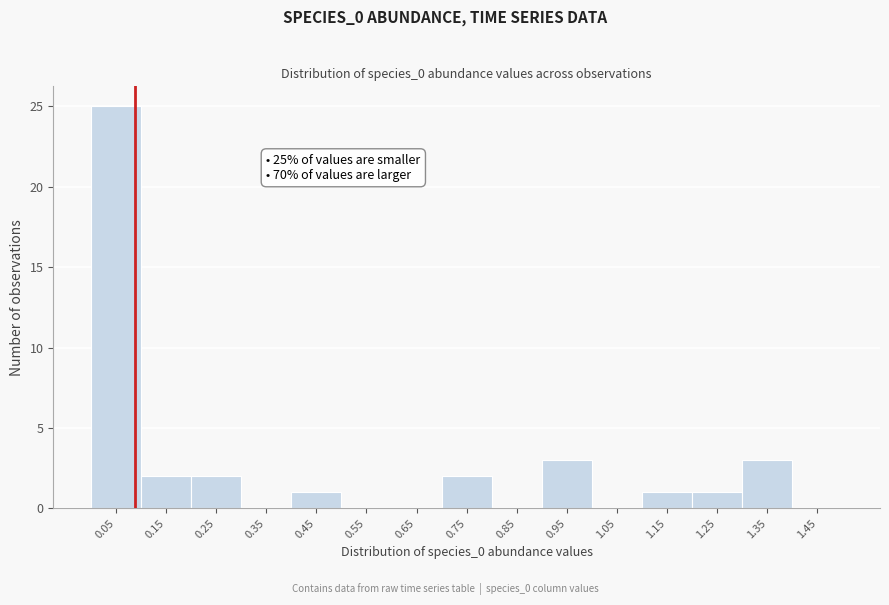

Over which range of the x-axis is the bar tallest?

0.0 to 0.1